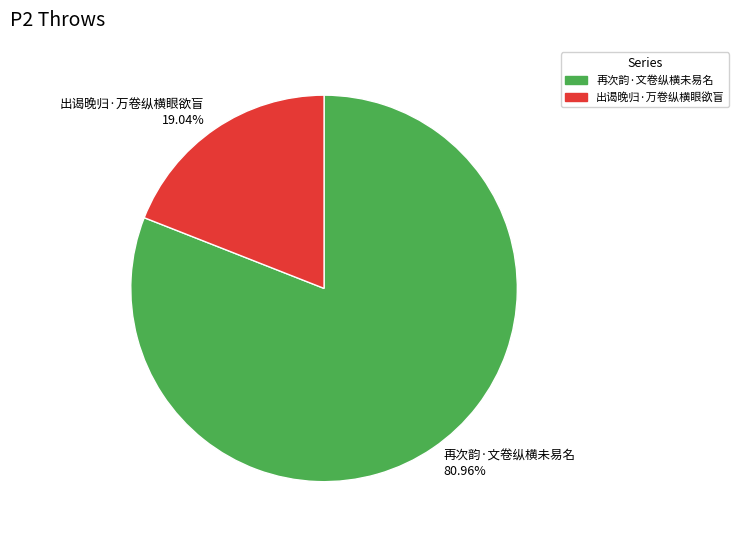

What percentage is the 出谒晚归·万卷纵横眼欲盲 slice, to the nearest percent?

19%